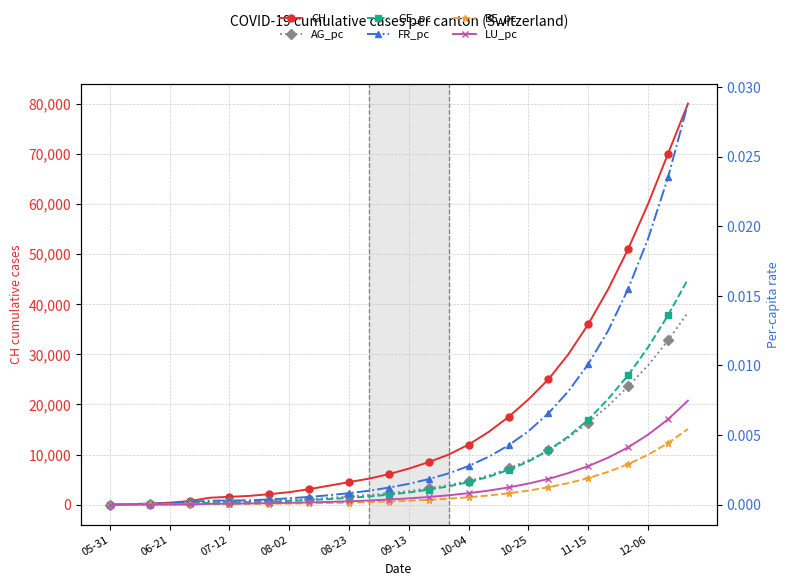

What is the sum of all FR_pc values?

0.2